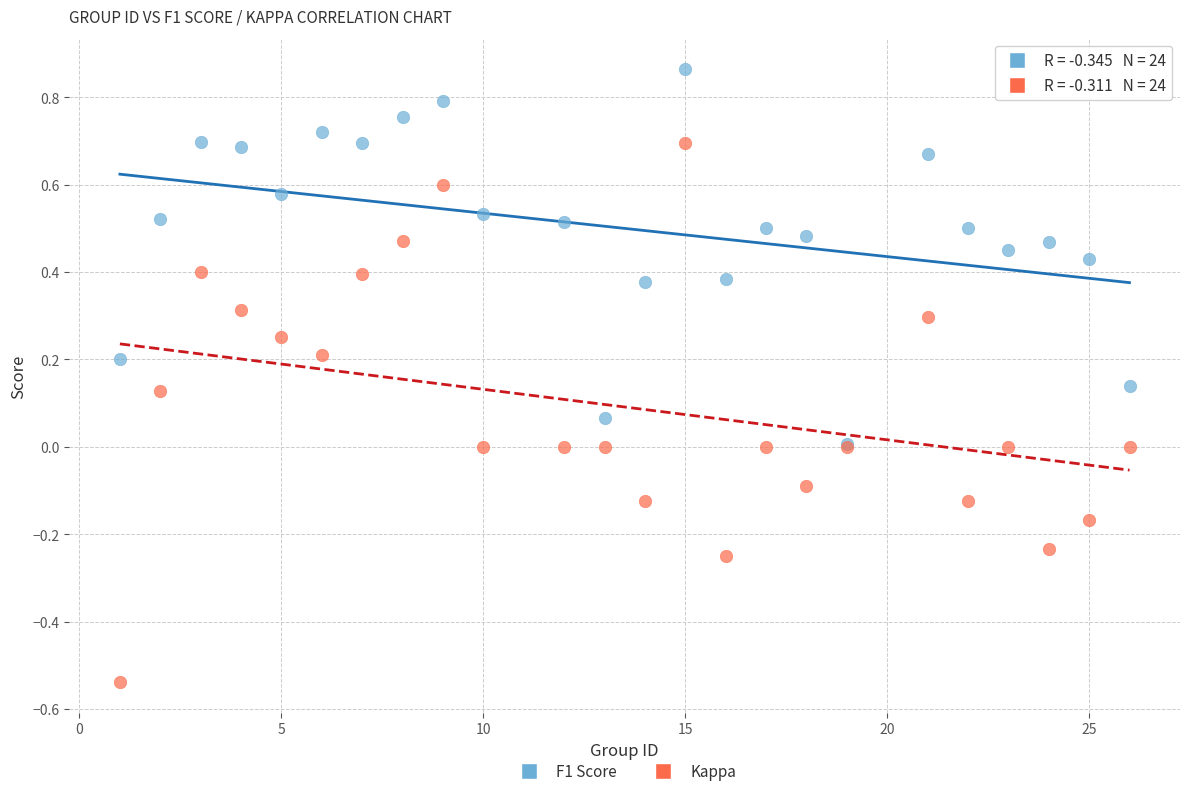

Which series contains the lowest Y value?

Kappa